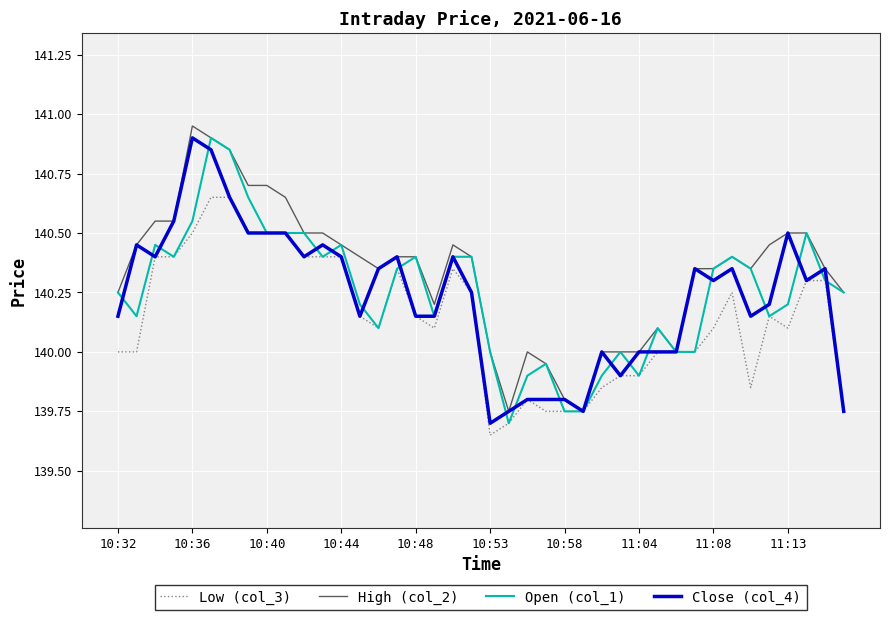

Which series has the largest total across all categories?

High (col_2)